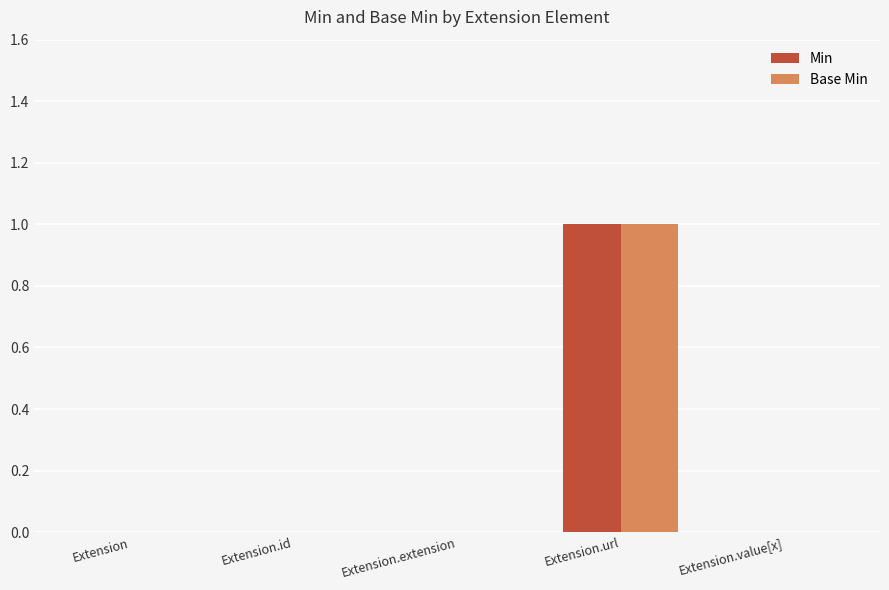

The Min series shows 1 at Extension. True or false?

False